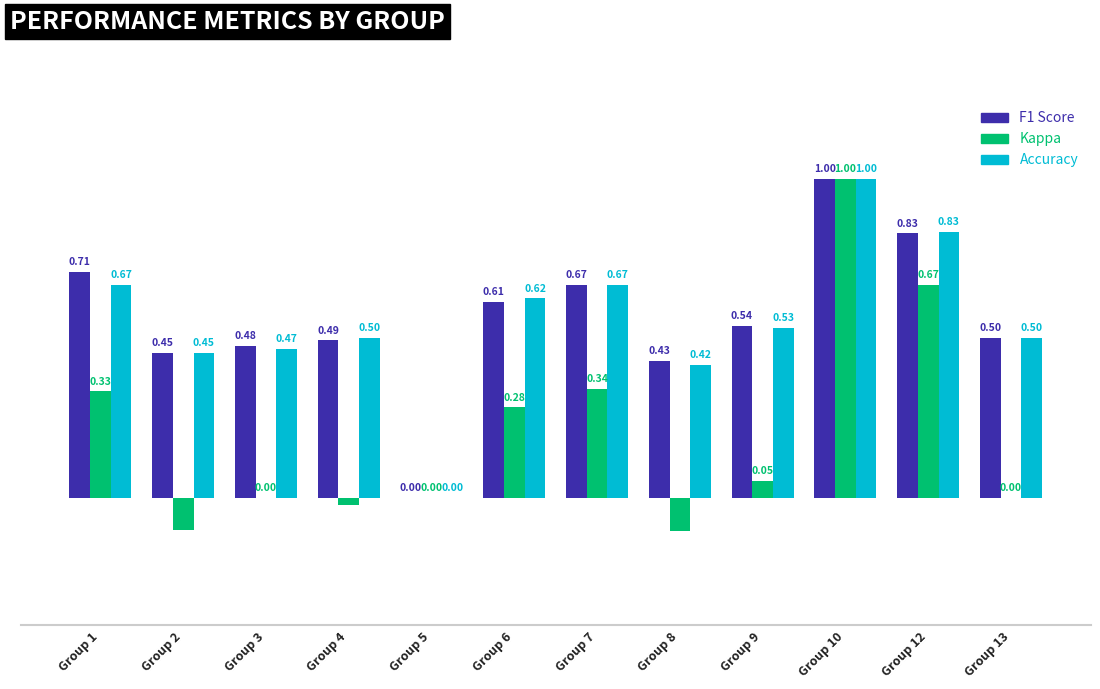

At which category is the sum across all series the highest?

Group 10